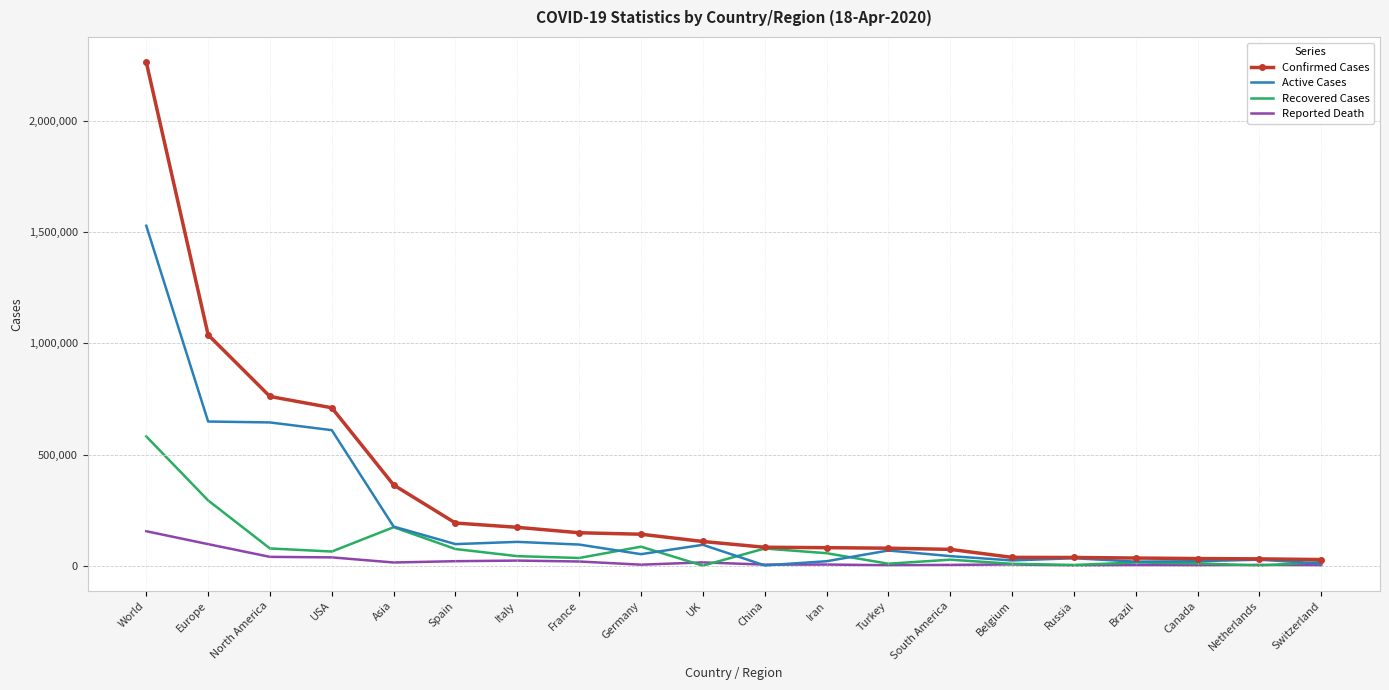

What is the maximum value for Confirmed Cases?

2265408